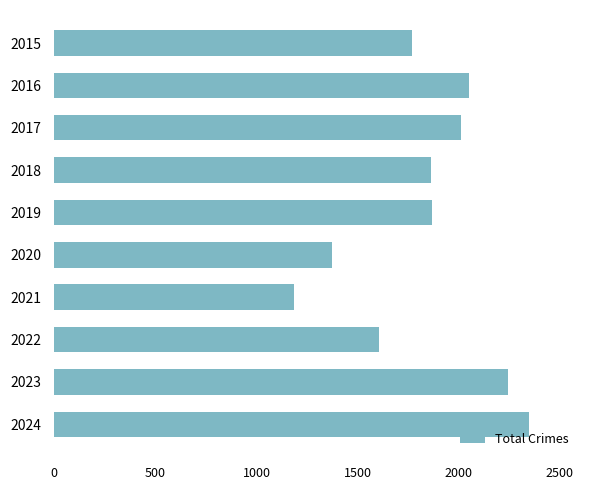

What is the change in value from 2016 to 2019?

-184